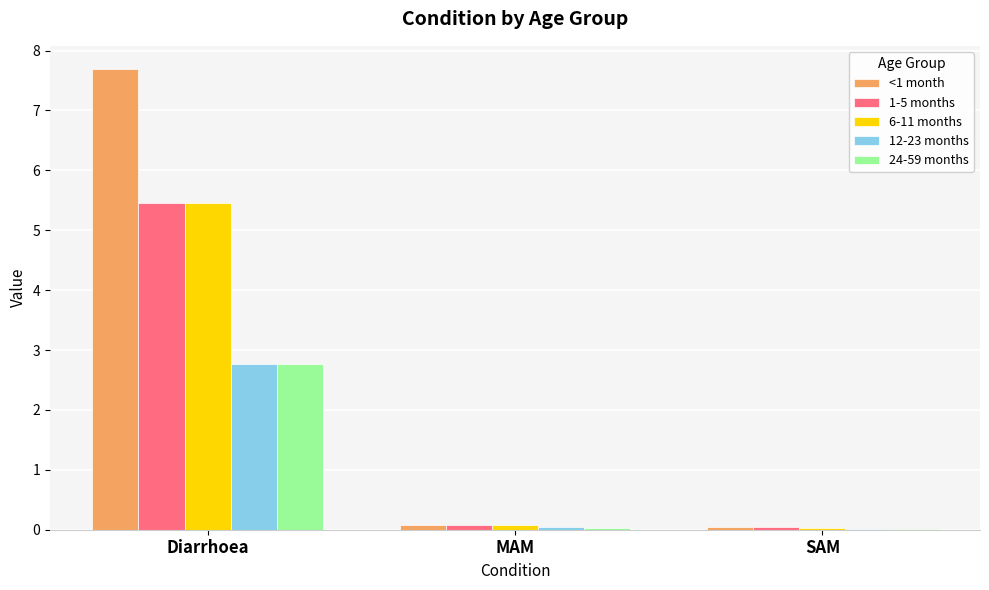

What is the maximum value for 6-11 months?

5.5